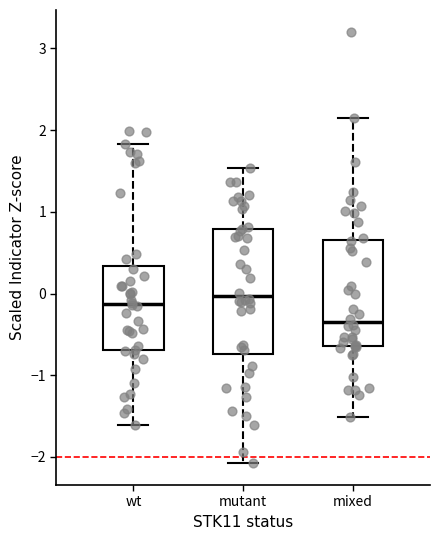

Which box is the tallest, from its lower edge to its upper edge?

mutant